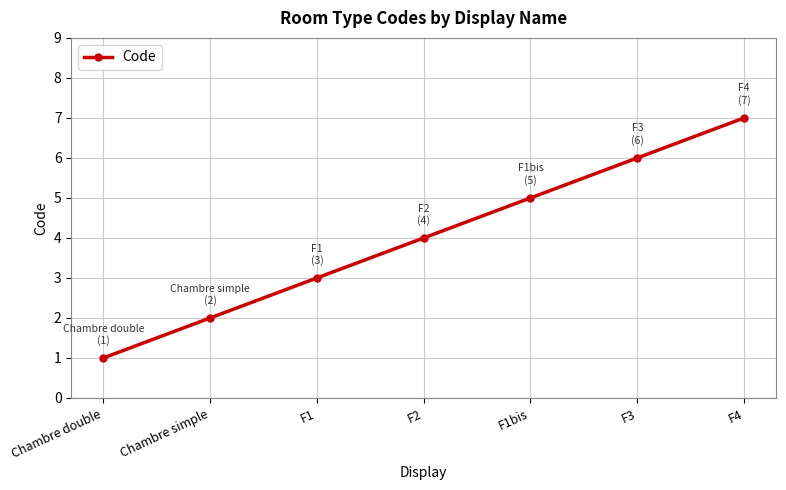

What is the label of the 5th point from the left?

F1bis